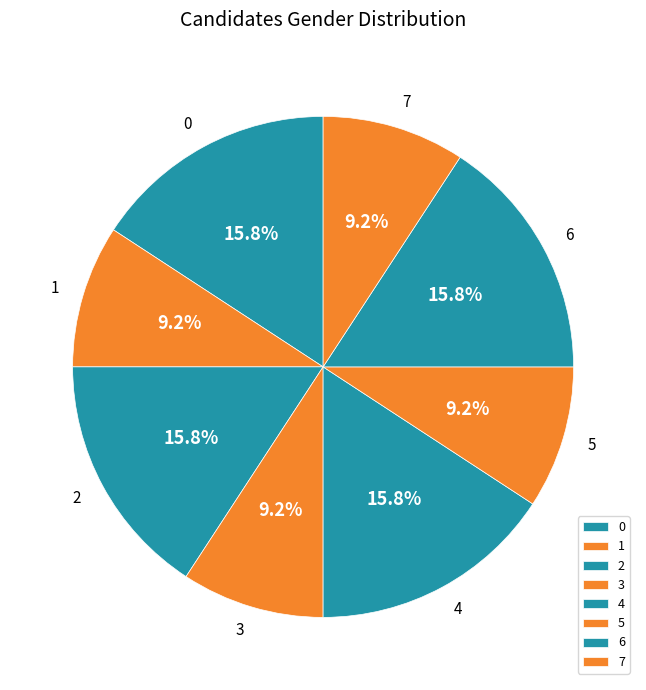

How many slices are in this pie chart?

8